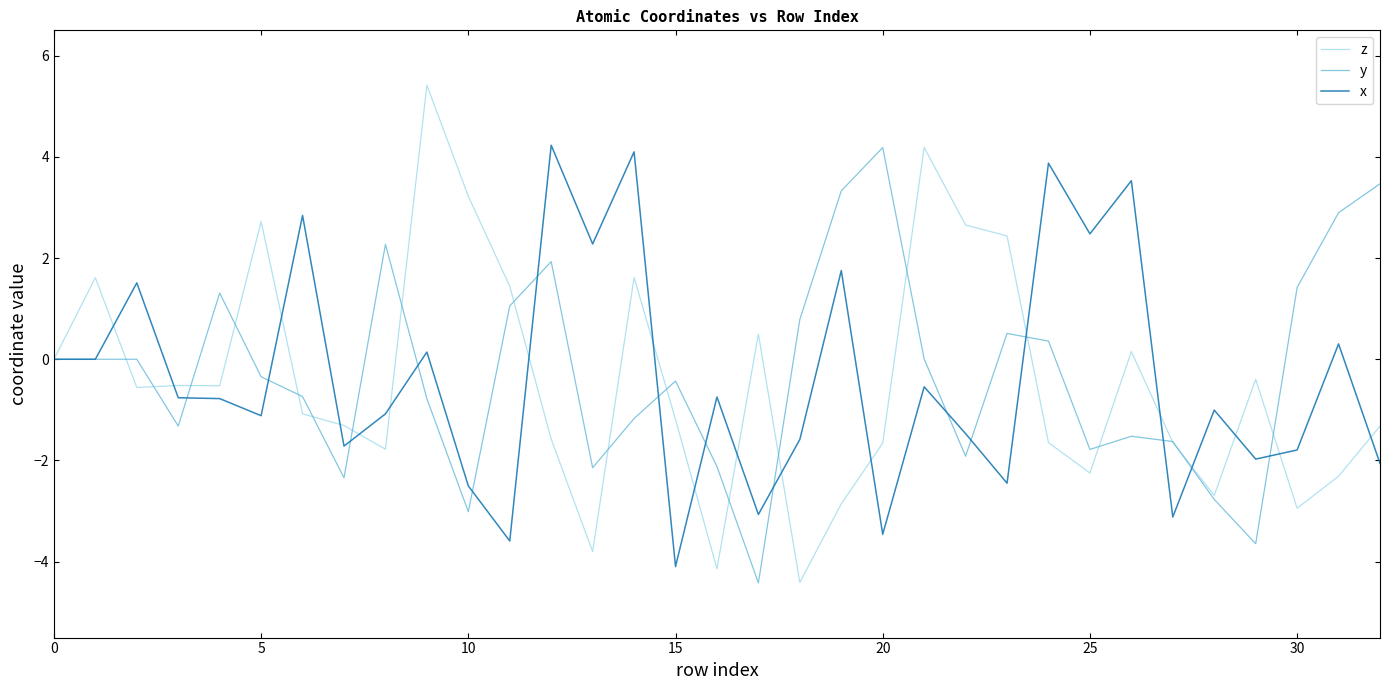

Which series has the largest range (max minus min)?

z